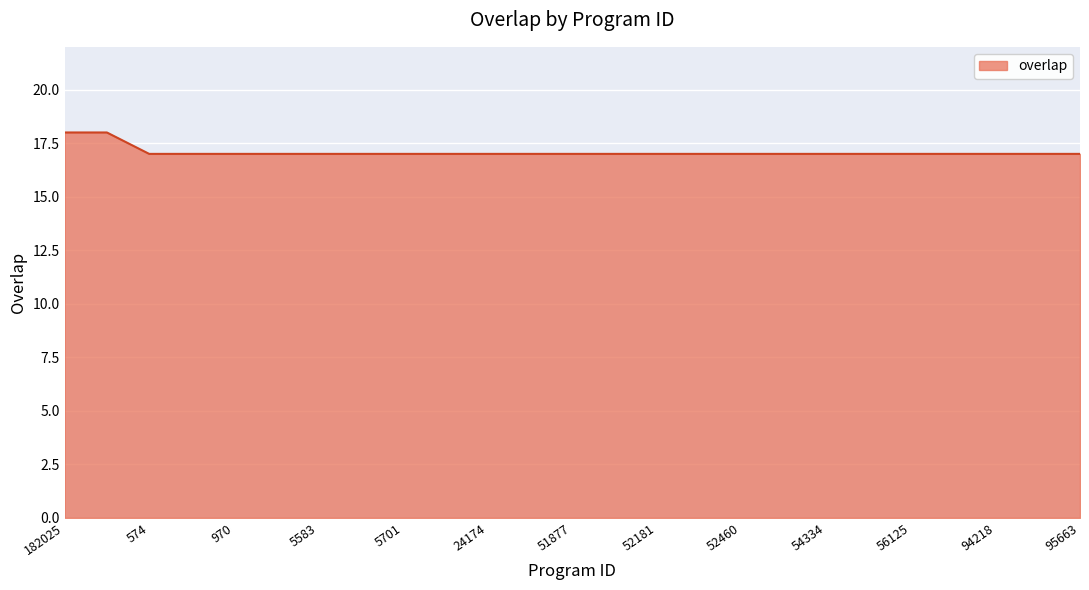

Reading left to right, list all the values displayed in this chart.

18	18	17	17	17	17	17	17	17	17	17	17	17	17	17	17	17	17	17	17	17	17	17	17	17